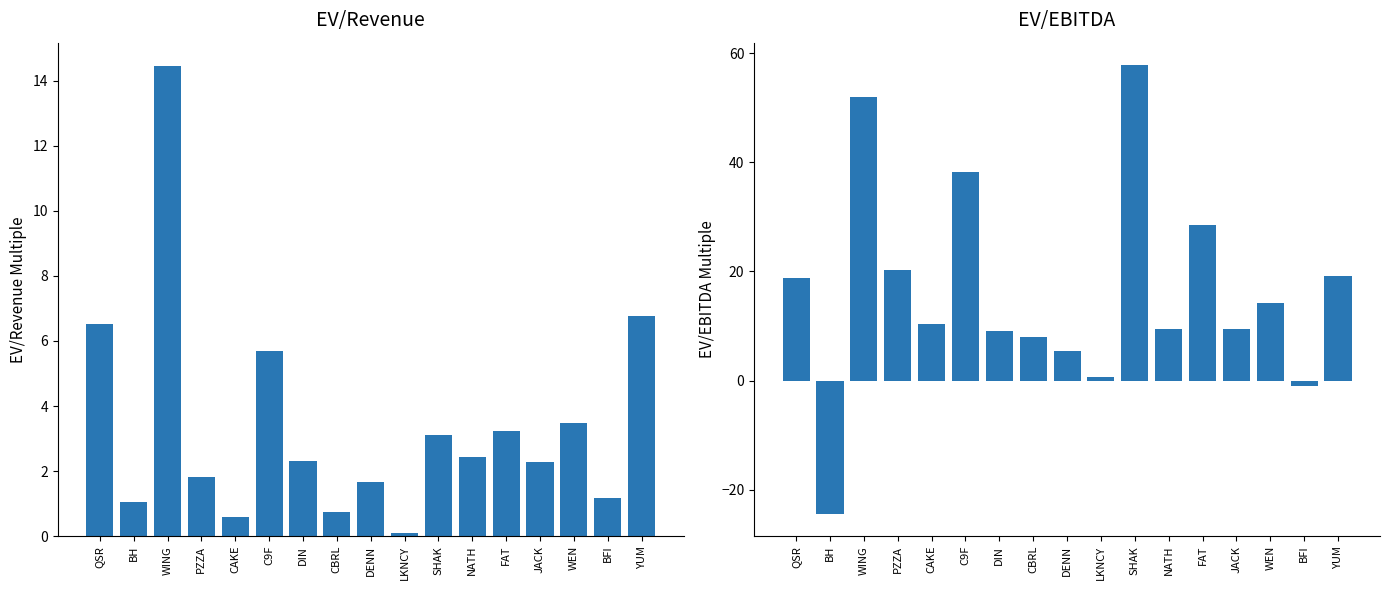

Are the bars horizontal?

No